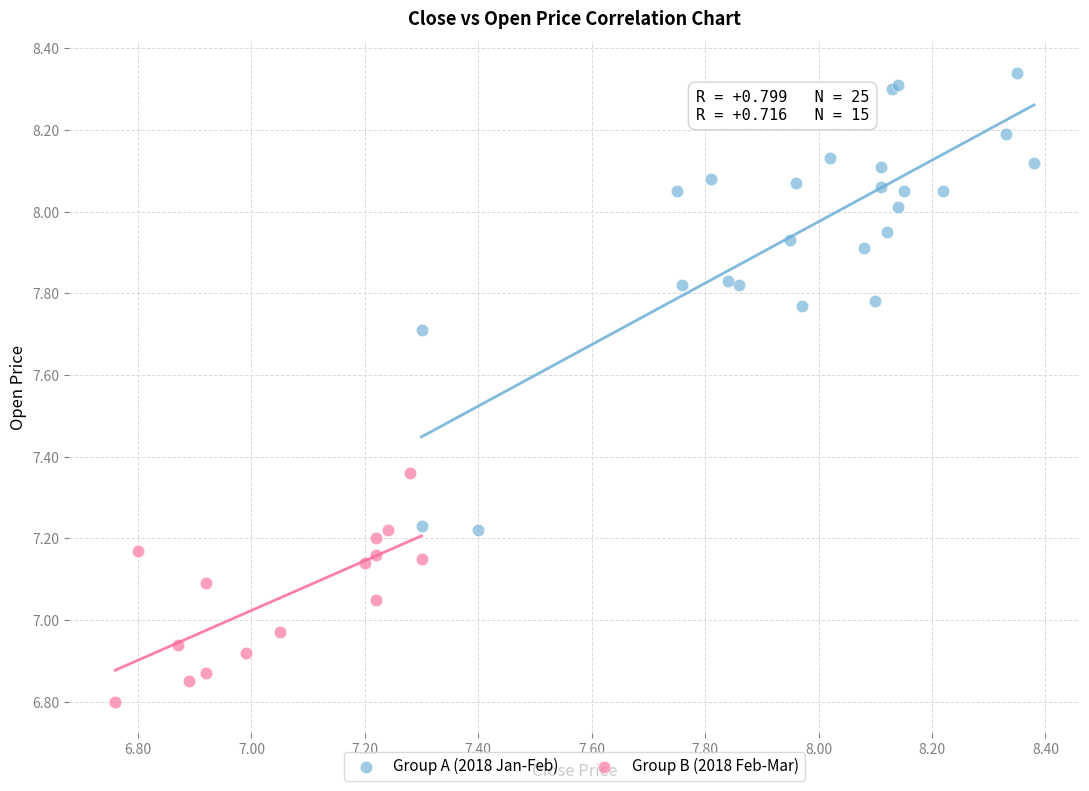

Which series contains the lowest Y value?

Group B (2018 Feb-Mar)